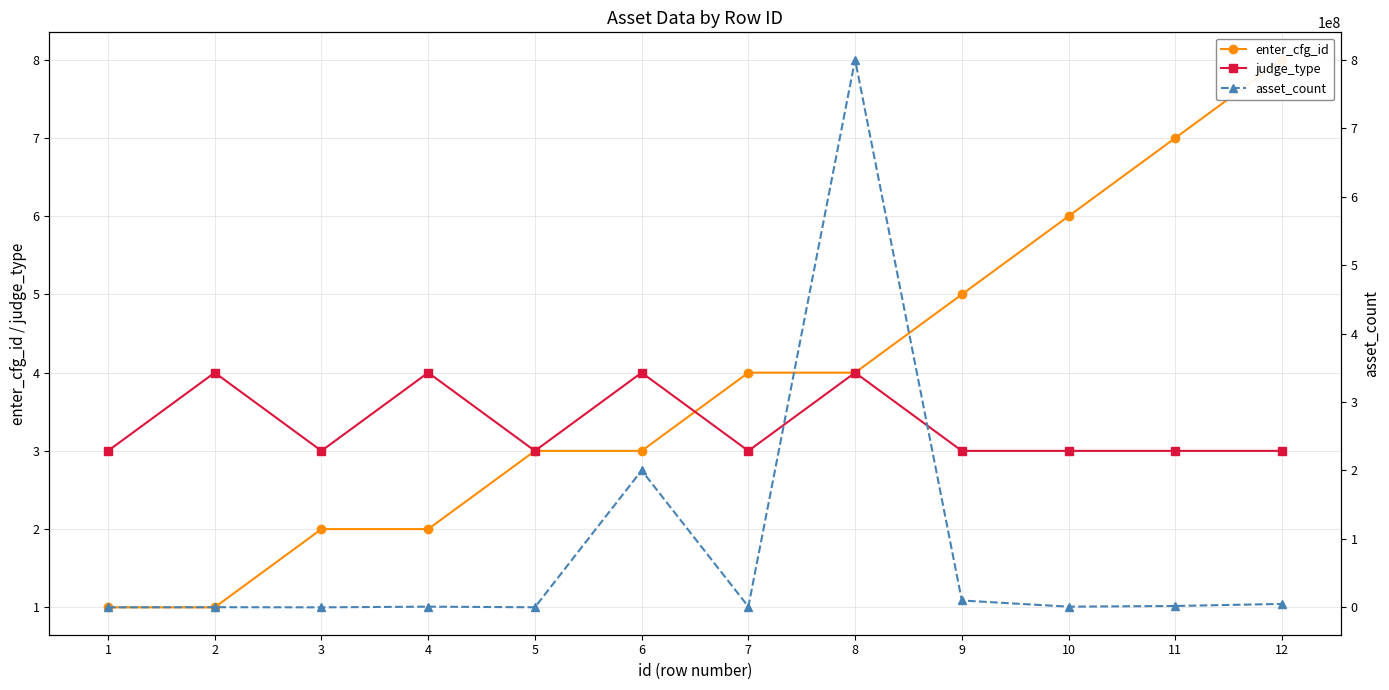

Does the chart display data point markers on the line(s)?

Yes